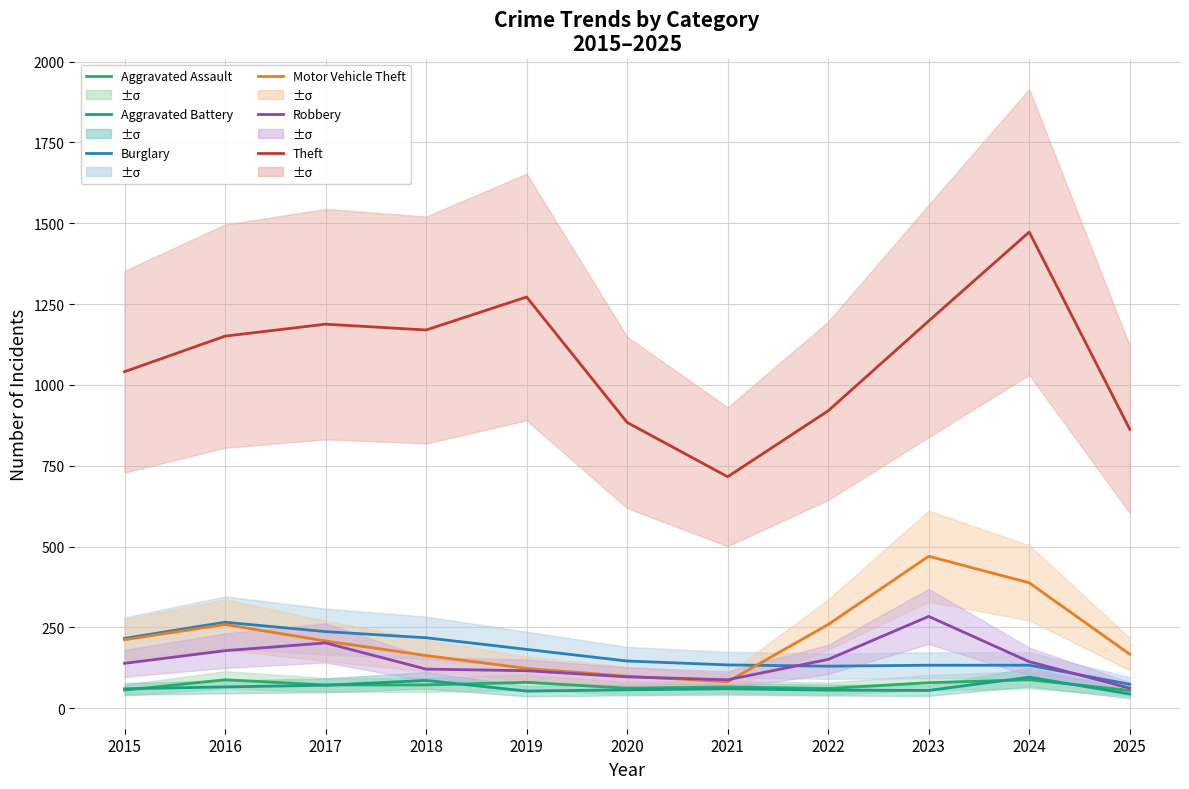

Is it true that Aggravated Assault equals 88 at 2024?

True